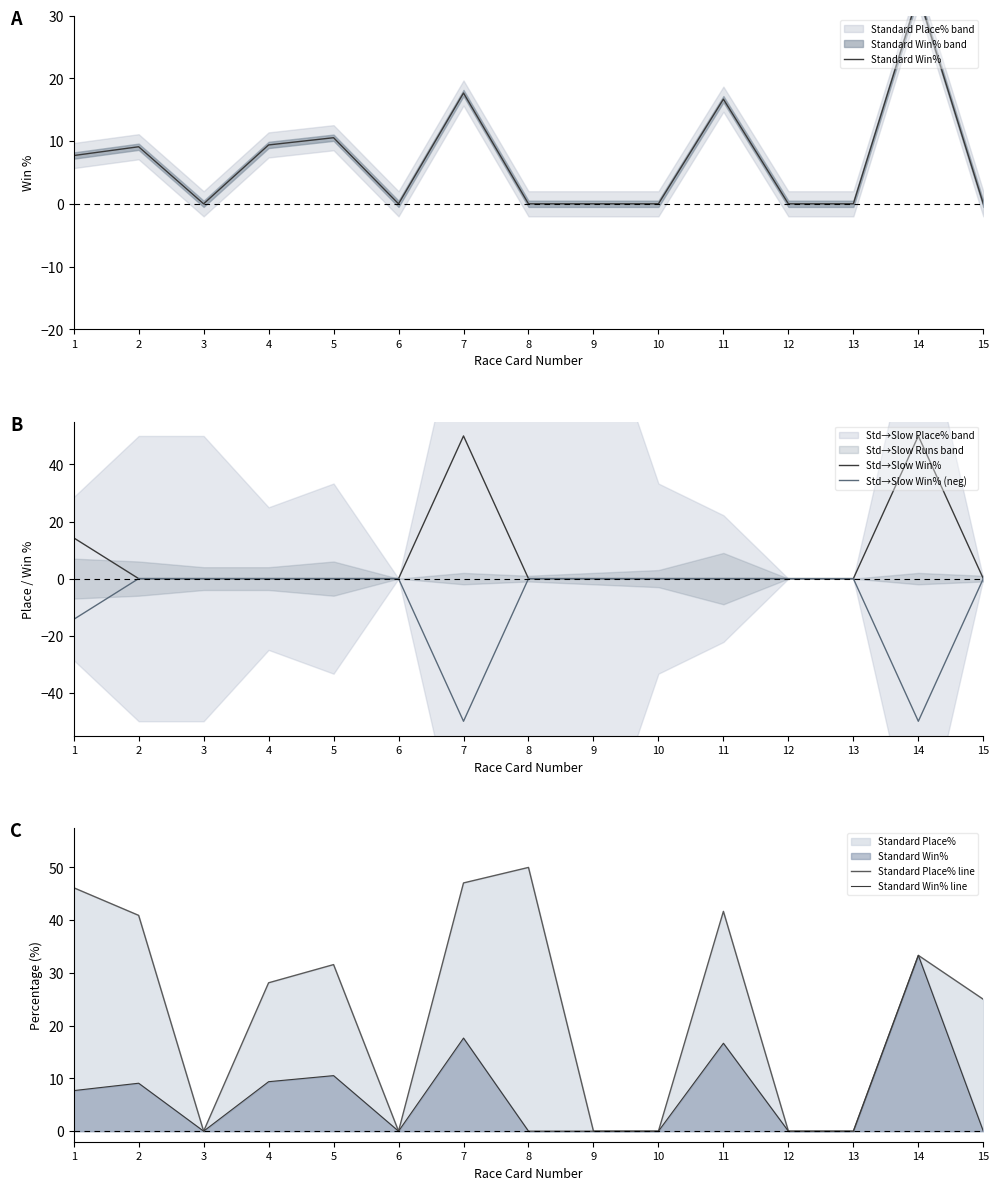

At which category does the chart reach its peak across all series?

7